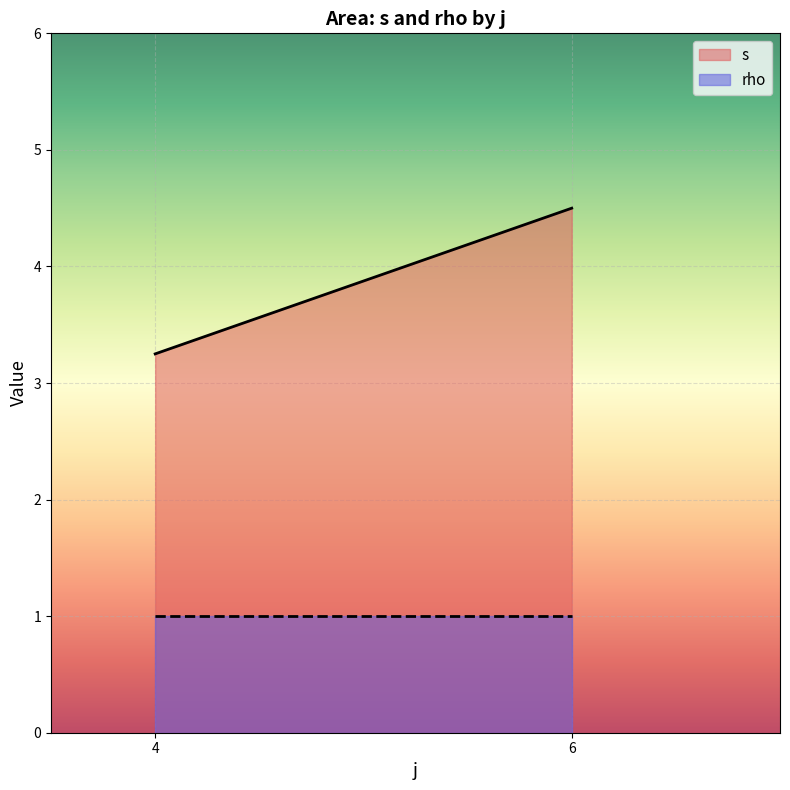

Where does the s series first go above 4?

6